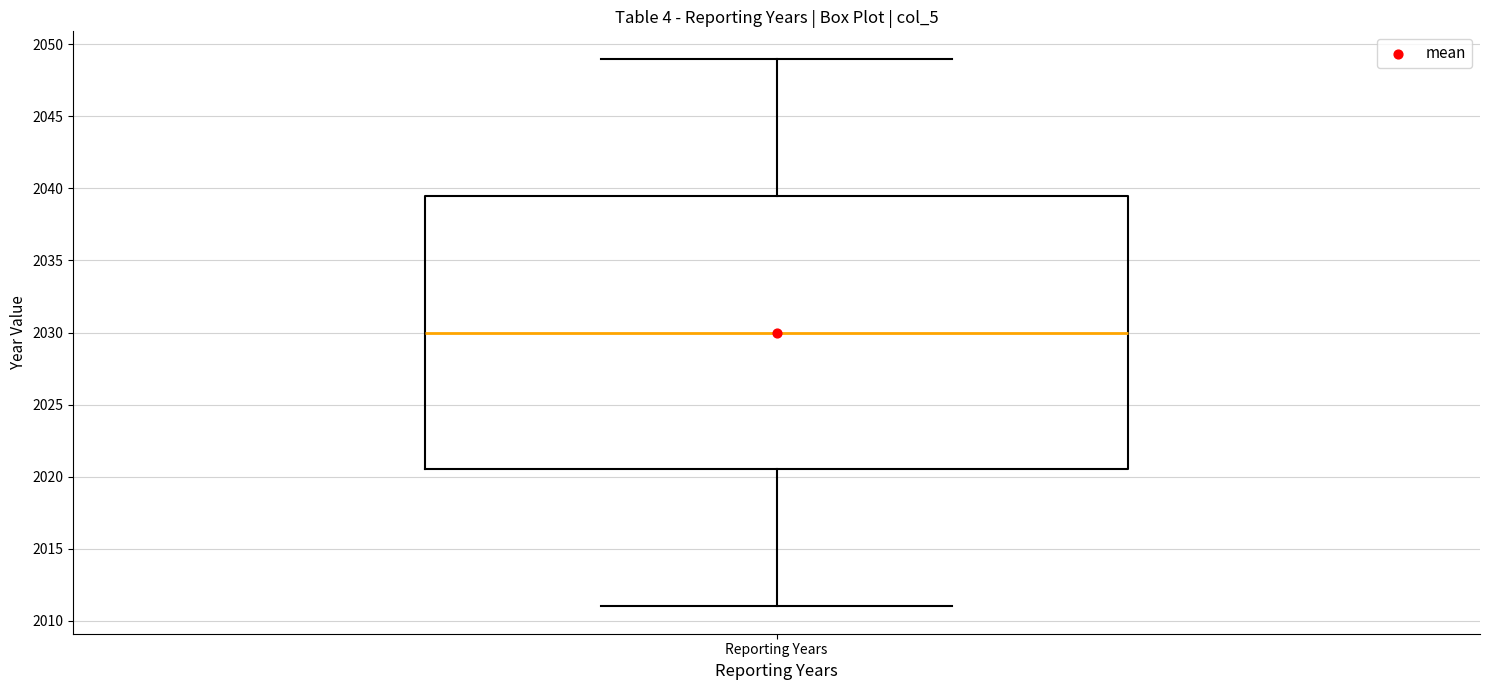

Read this box plot against the y-axis: the position of the median line, the range covered by the box, and the ends of both whiskers. The values are not printed on the chart, so give them approximately, as read against the axis.

median 2030.0, box 2020.5 to 2039.5, whiskers 2011.0 to 2049.0